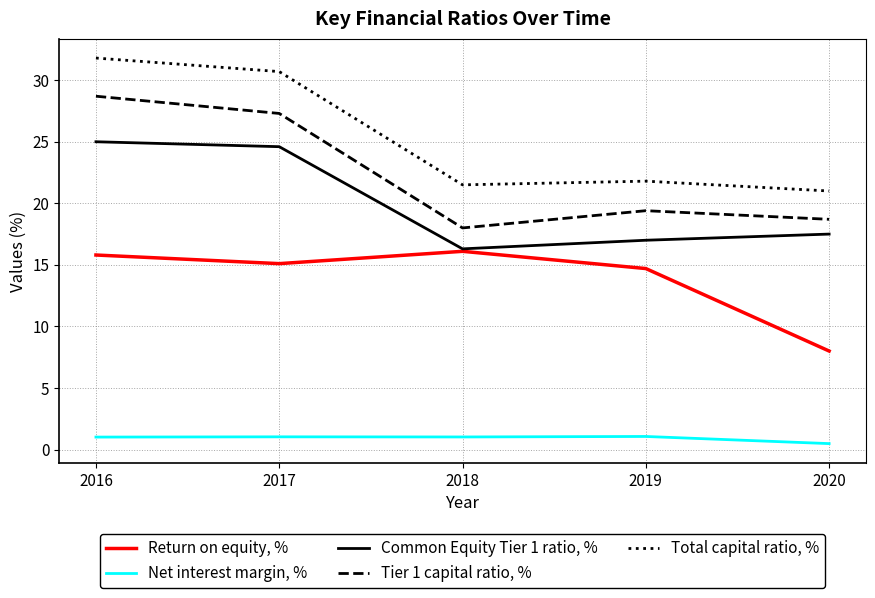

What is the minimum value for Net interest margin, %?

0.5